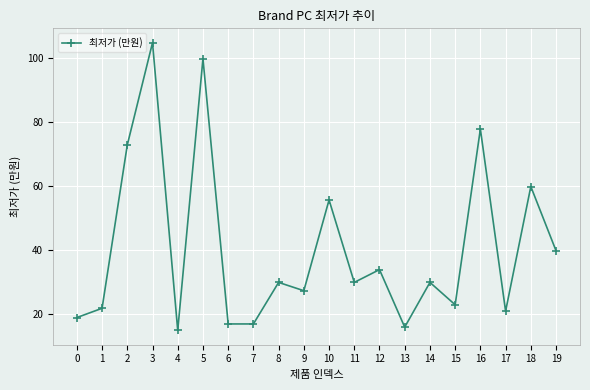

Which label corresponds to the largest value in the chart?

3